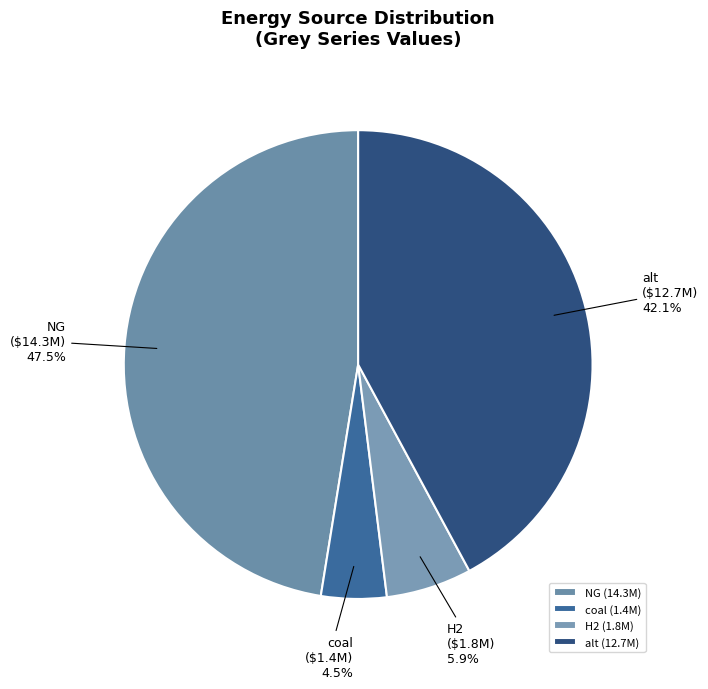

Do NG and H2 together represent more than half of the pie?

Yes